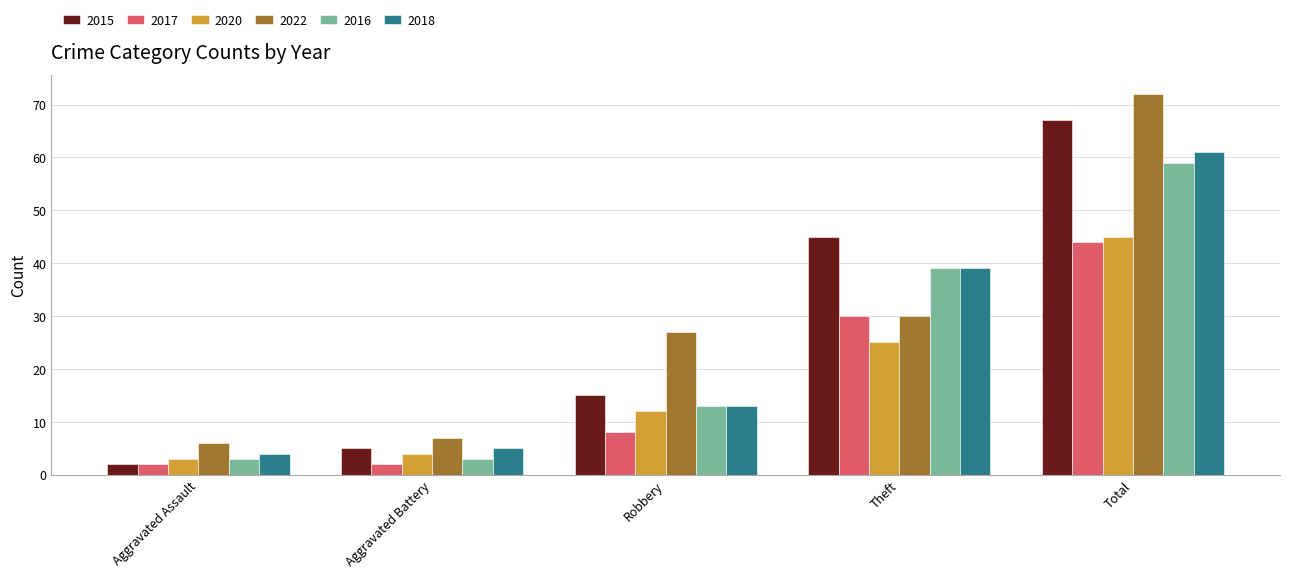

How many series are shown in this chart?

6